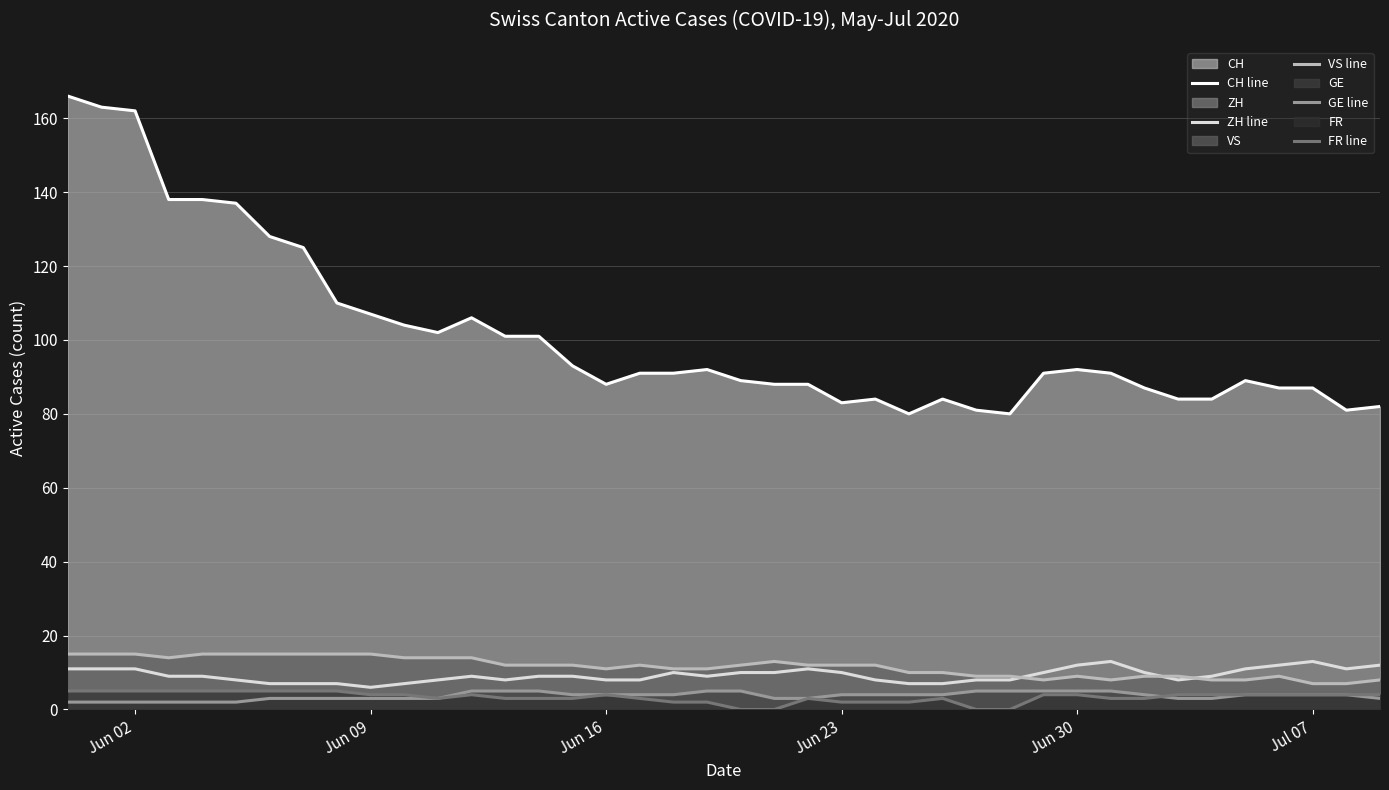

True or false: GE line and CH line intersect in this chart.

False